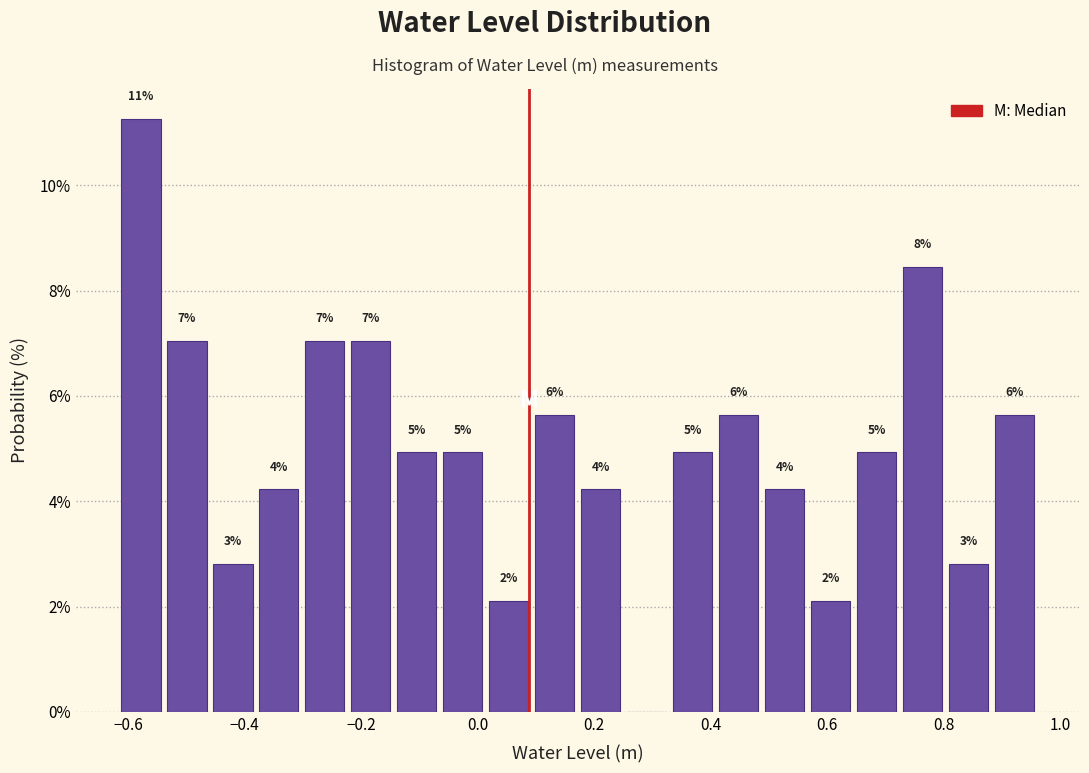

Around what value on the x-axis is the tallest bar? Give the approximate position of its centre, as read against the axis.

-0.58